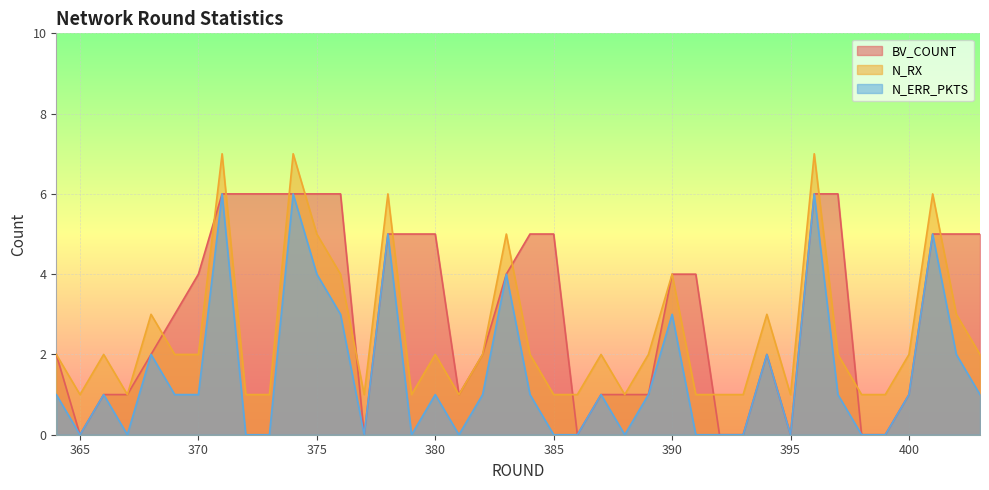

What is the maximum value shown in the chart?

7